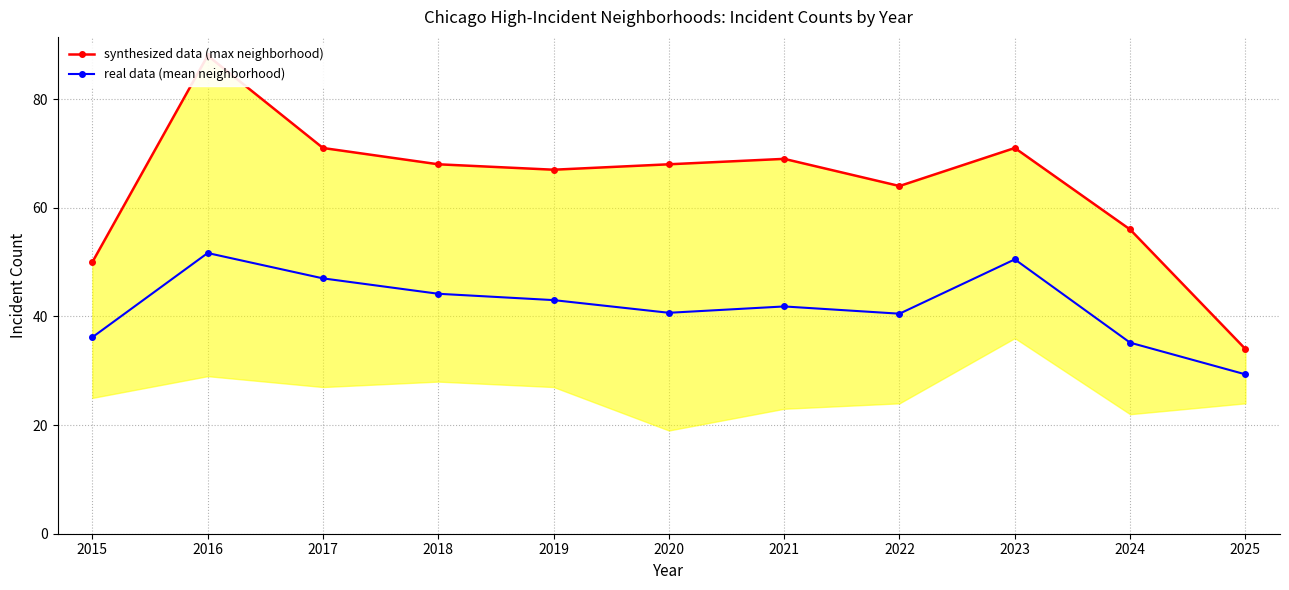

What is the value of the real data (mean neighborhood) point at the 9th from the left?

50.5